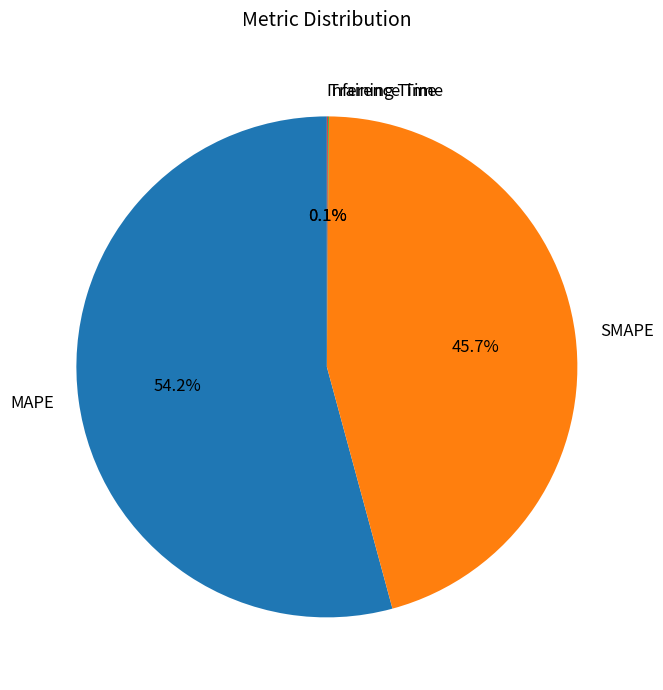

What portion of the pie excludes SMAPE?

54.3%